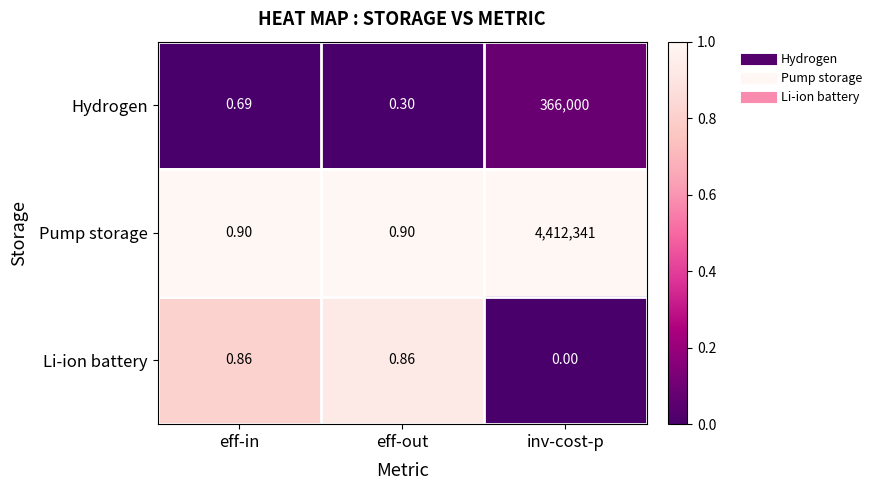

At which label is Li-ion battery closest to 0?

inv-cost-p